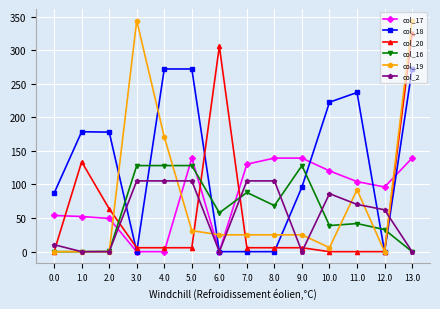

True or false: col_18 has a value of 0.0 at 7.0.

True